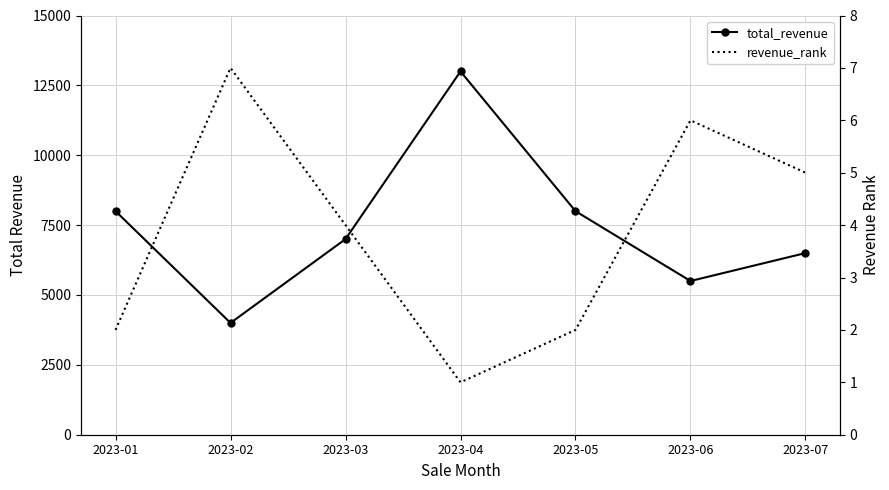

Between 2023-03 and 2023-02, which is larger?

2023-03